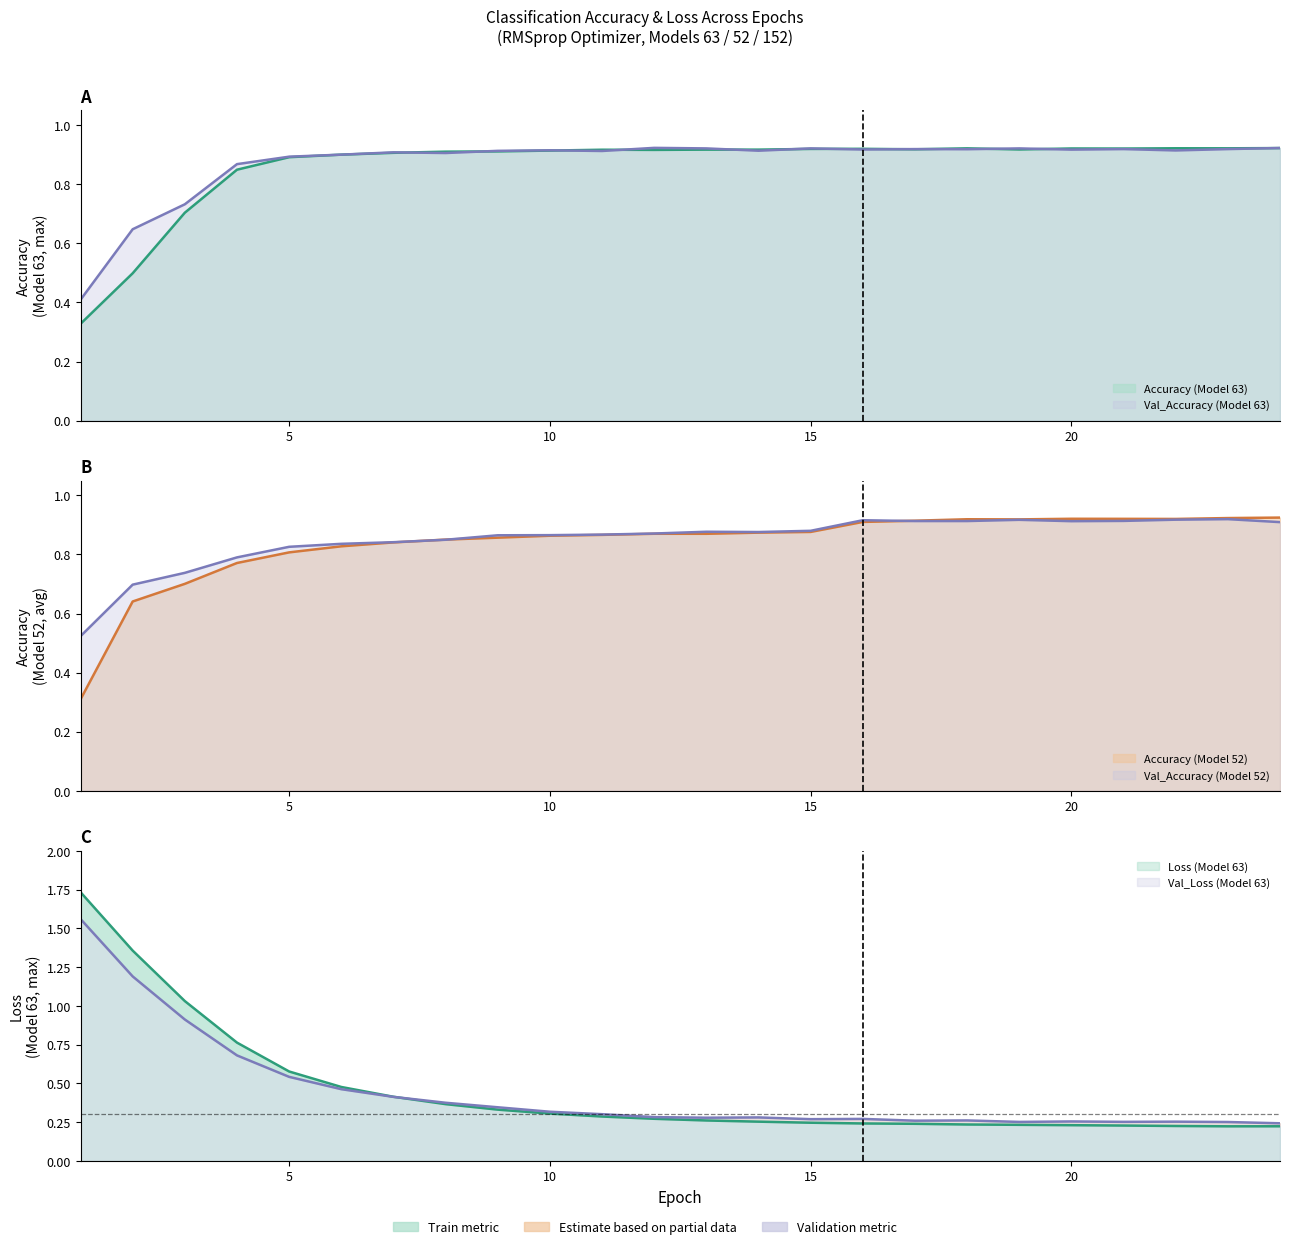

Which category has the lowest value across all series?

23